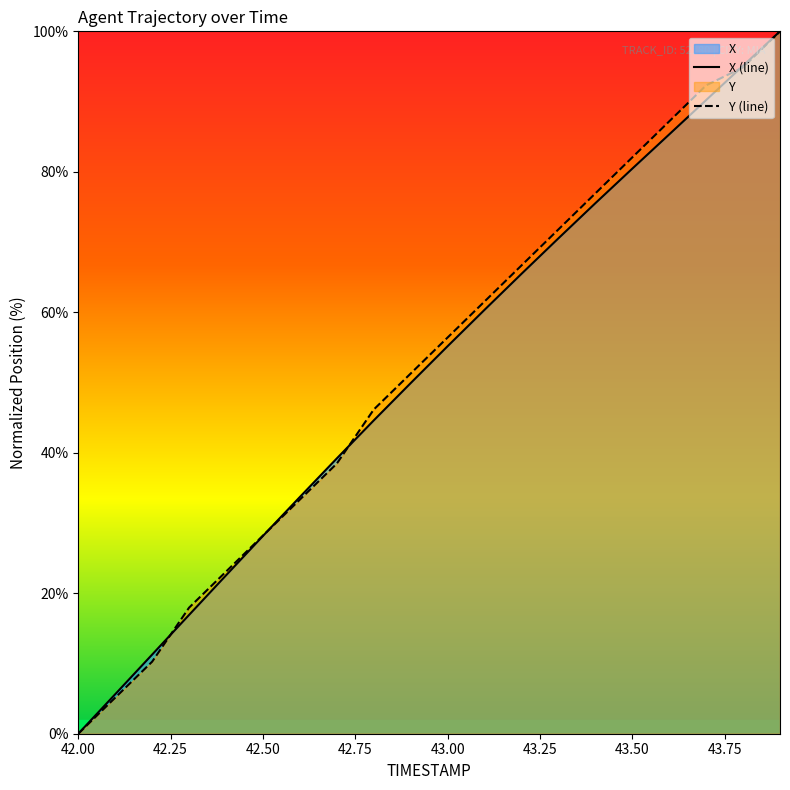

Rank the series by their maximum value, from lowest to highest.

X, Y